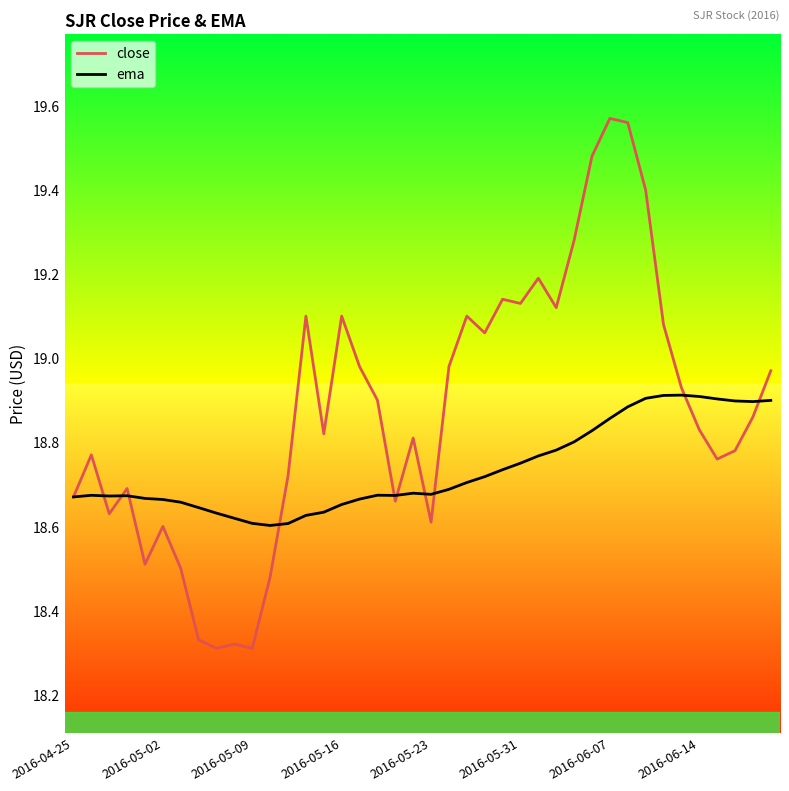

List the series in order of their peak value, lowest first.

ema, close